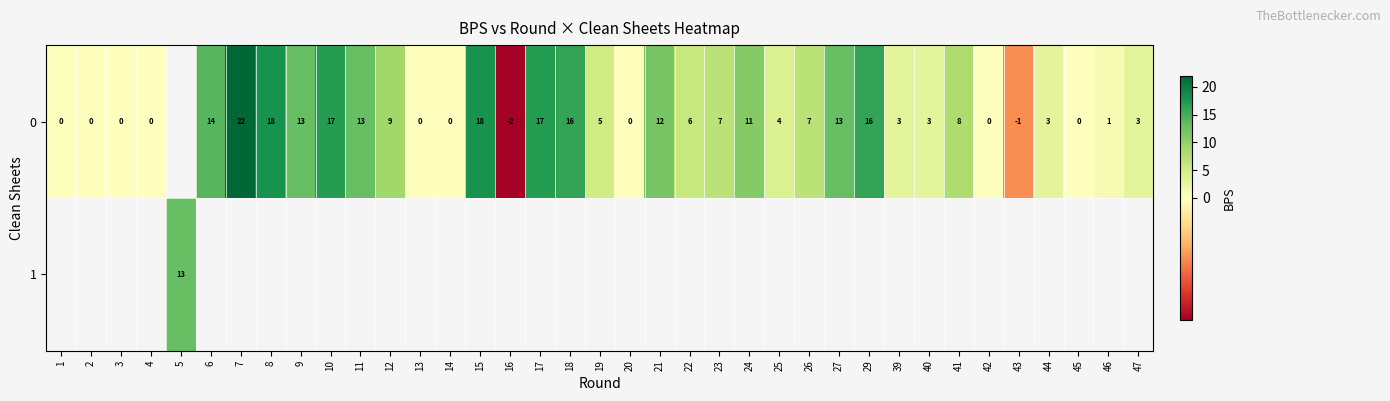

What is the approximate value of row_0 at 43?

-1.0